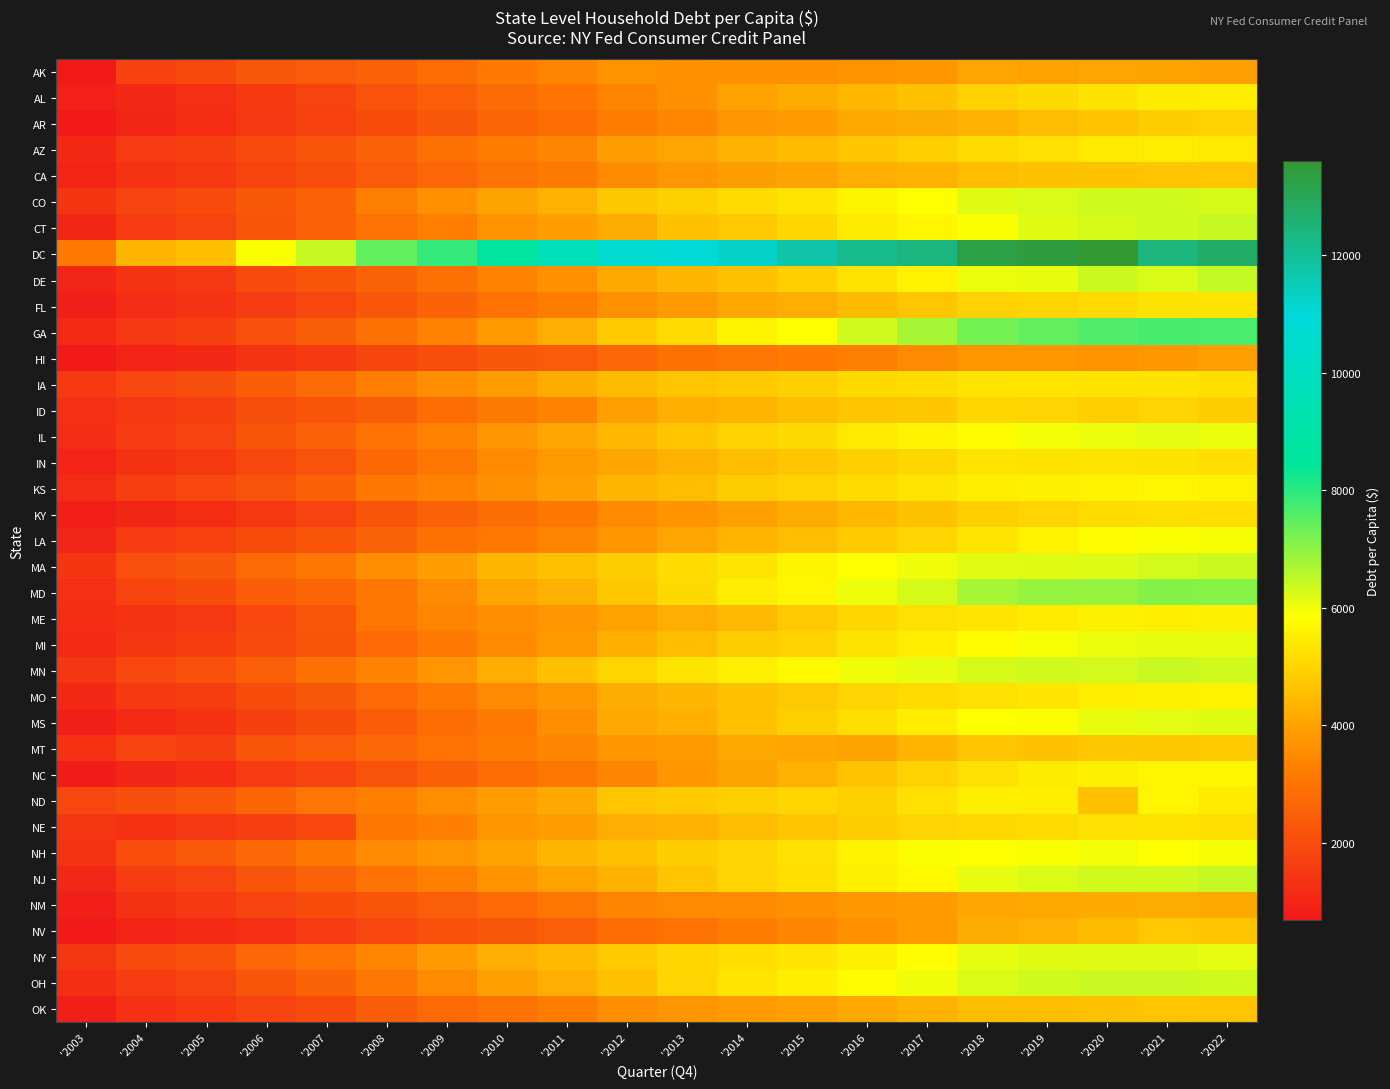

Rank the series by their maximum value, from lowest to highest.

HI, AK, NM, CA, OK, NV, MT, AR, ID, KY, NE, FL, IN, IA, AL, AZ, ME, MO, KS, ND, NC, LA, NH, MI, IL, MS, NY, CO, MA, MN, OH, CT, DE, NJ, MD, GA, DC